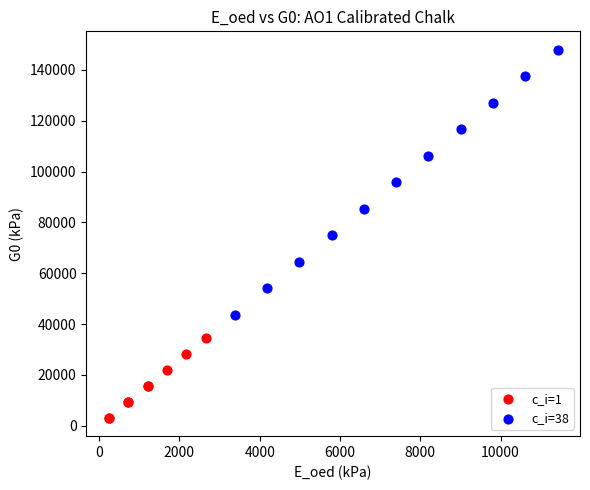

What are all the series names shown in the legend?

c_i=1, c_i=38